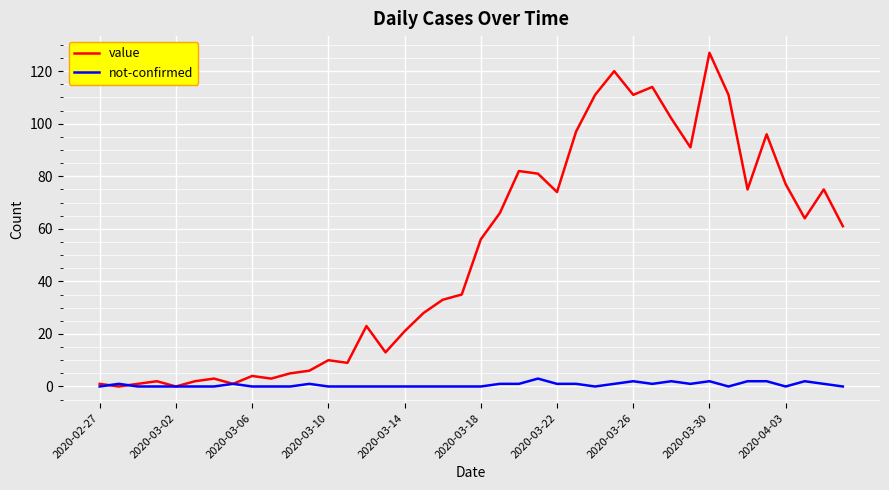

List the series in order of their peak value, highest first.

value, not-confirmed